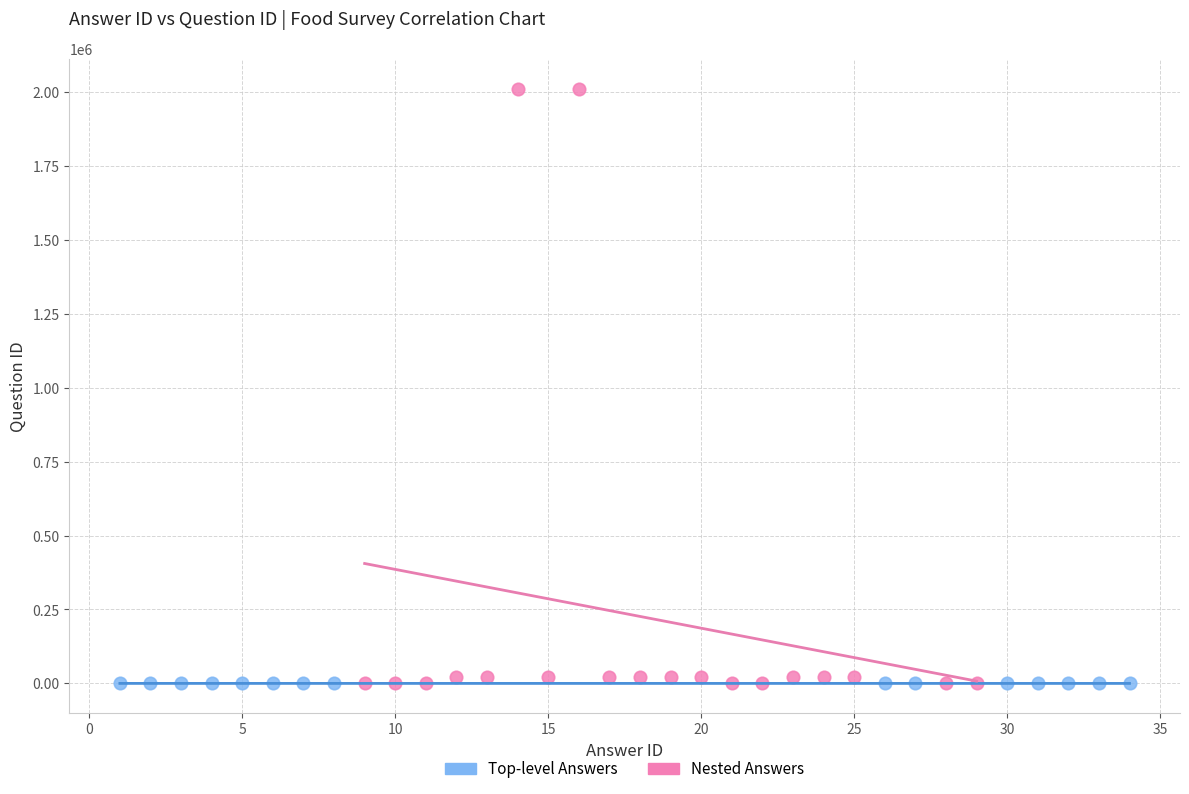

Which series contains the highest Y value?

Nested Answers